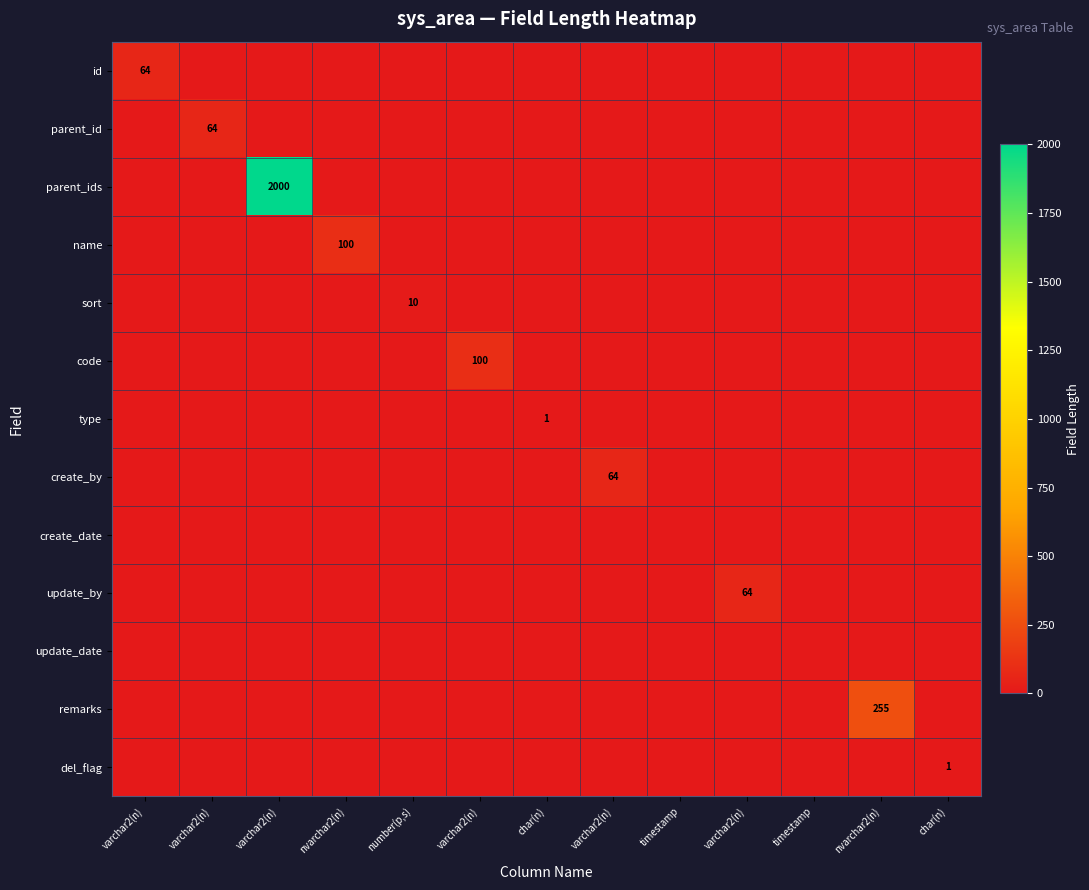

What is the maximum value shown in the chart?

2000